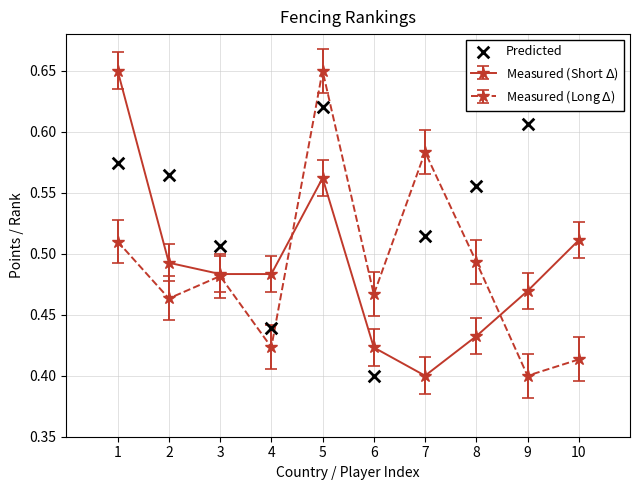

Between 9 and 1, which is larger?

9